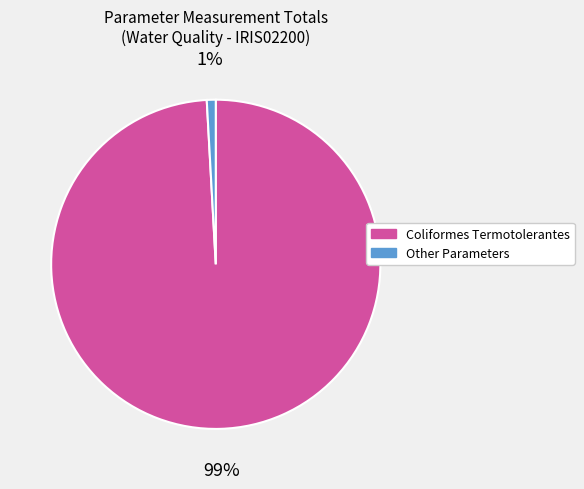

To the nearest percent, what is the difference between the largest and smallest slice percentages?

98%